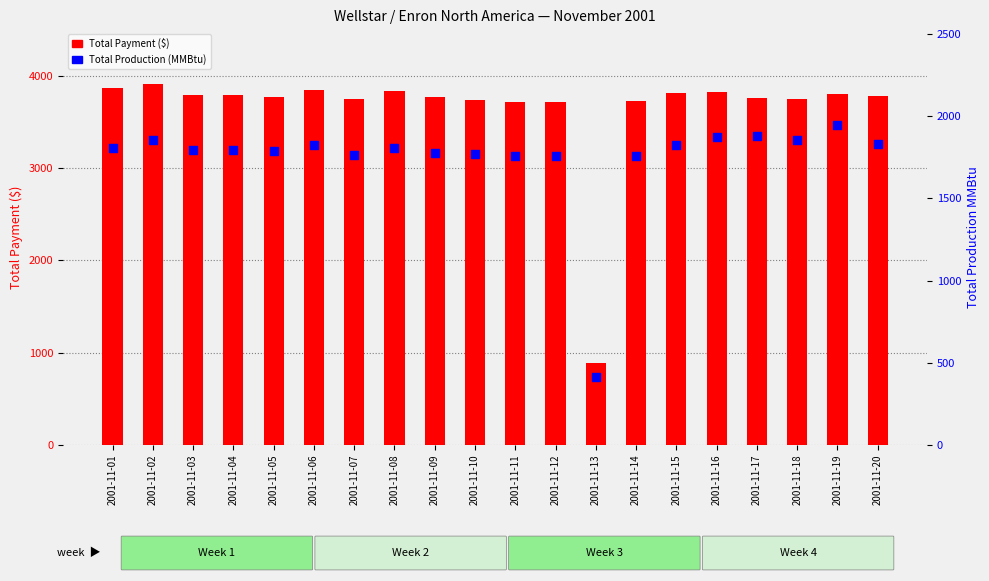

Is the value of Total Payment ($) at 2001-11-11 greater than the value of Total Production (MMBtu) at 2001-11-17?

Yes